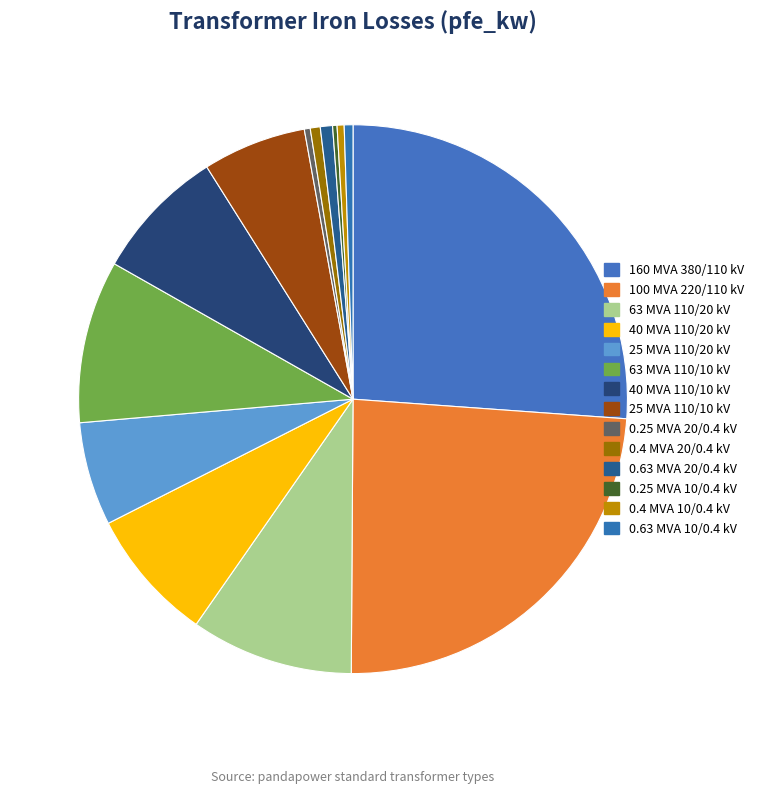

The 0.4 MVA 10/0.4 kV slice represents 0% of the pie. True or false?

True